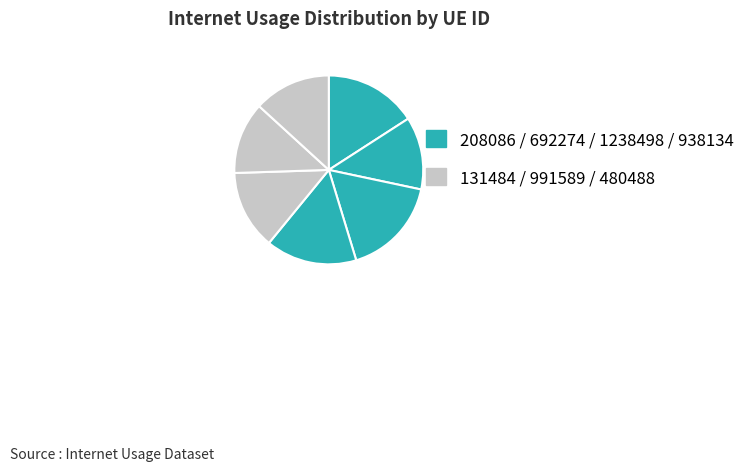

Rank the categories by value from highest to lowest.

1238498, 208086, 938134, 131484, 480488, 692274, 991589